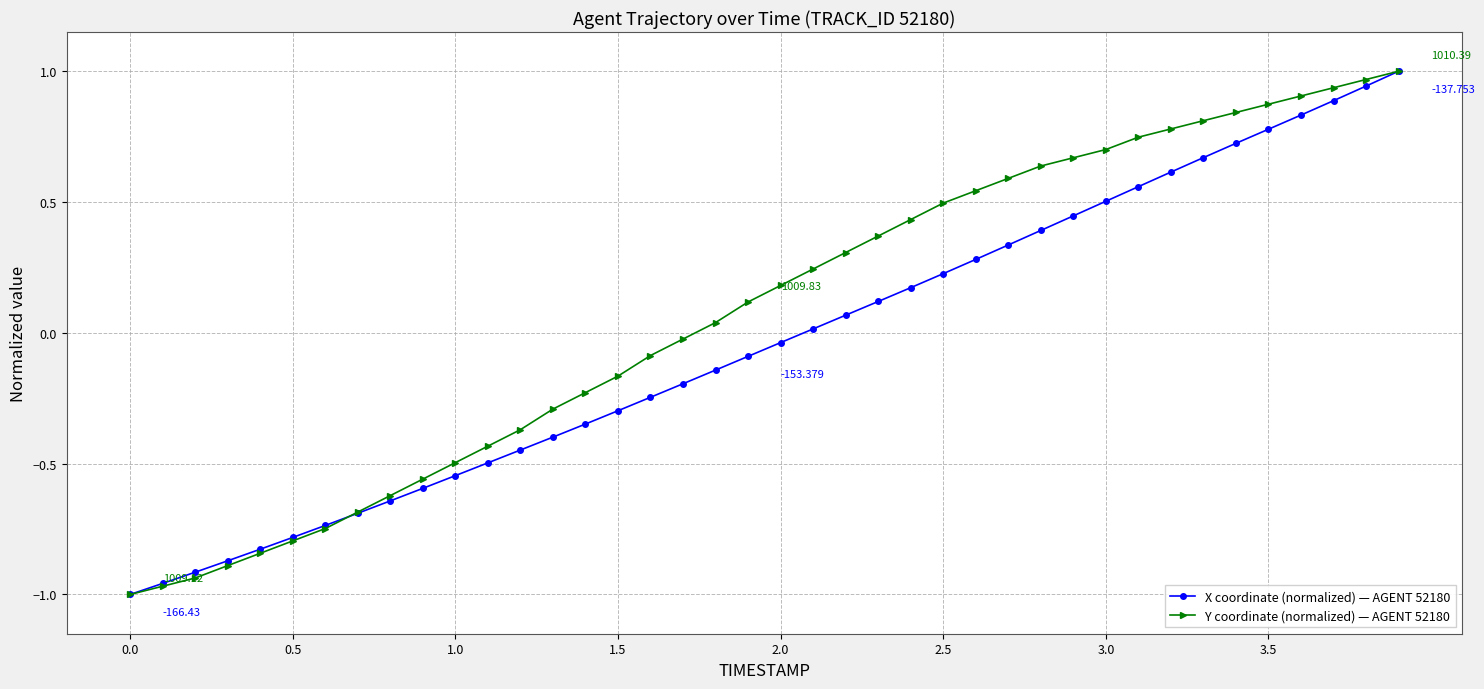

How many values in the Y coordinate (normalized) — AGENT 52180 series exceed 0?

22